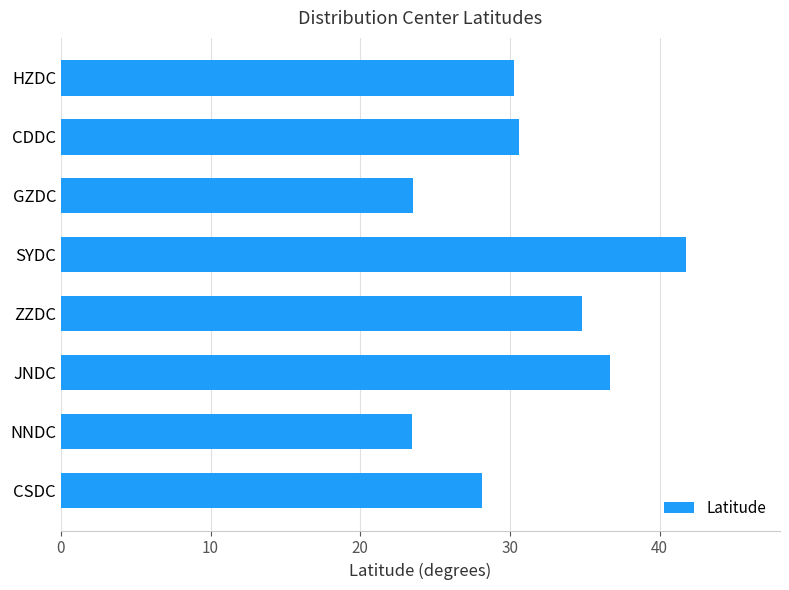

The chart shows a value of 30.6 at CDDC. True or false?

True